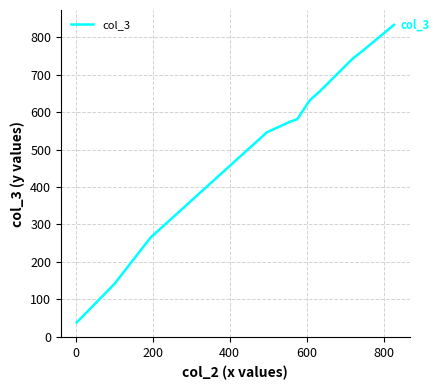

True or false: the data has more than 2 interior local peaks.

False